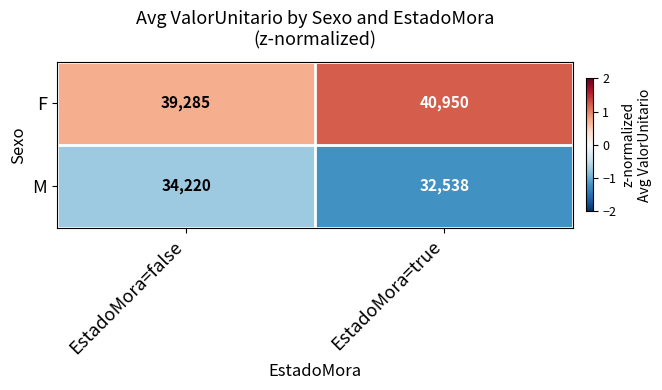

How many series are shown in this chart?

2